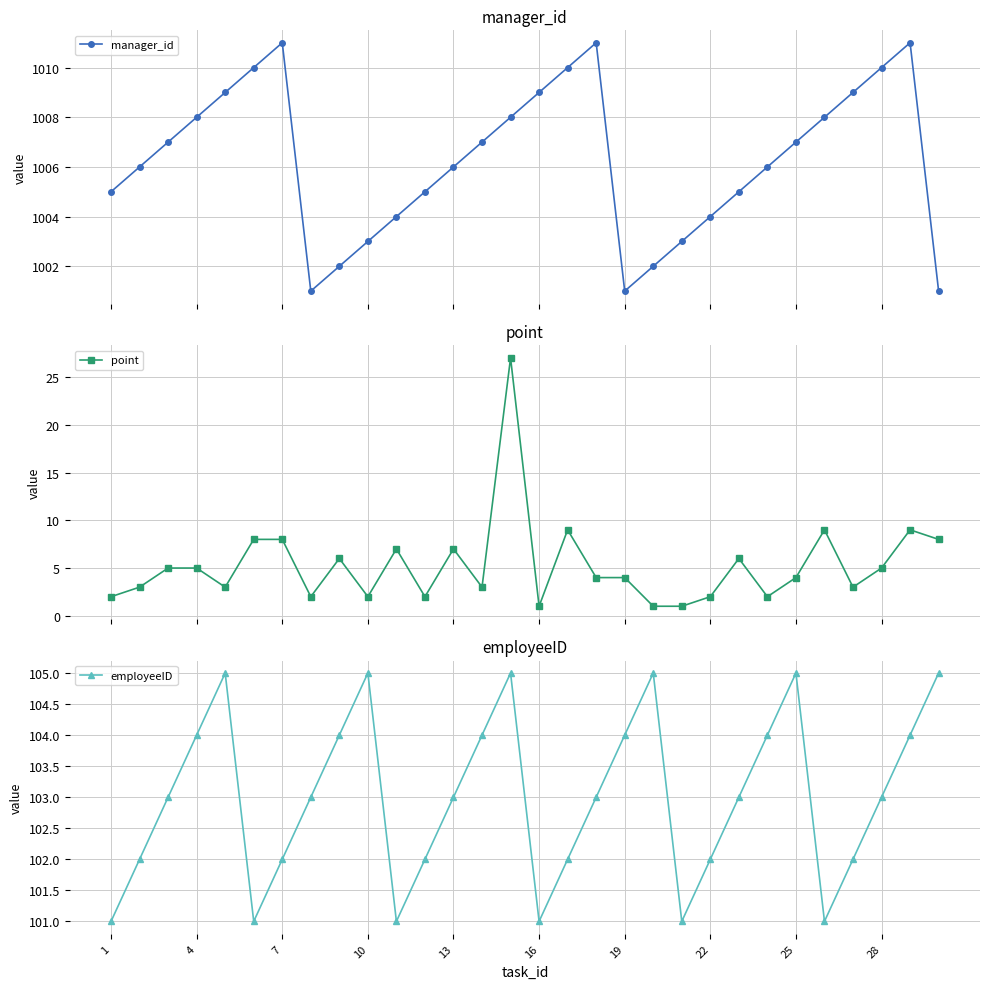

What is the lowest value of the manager_id series?

1001